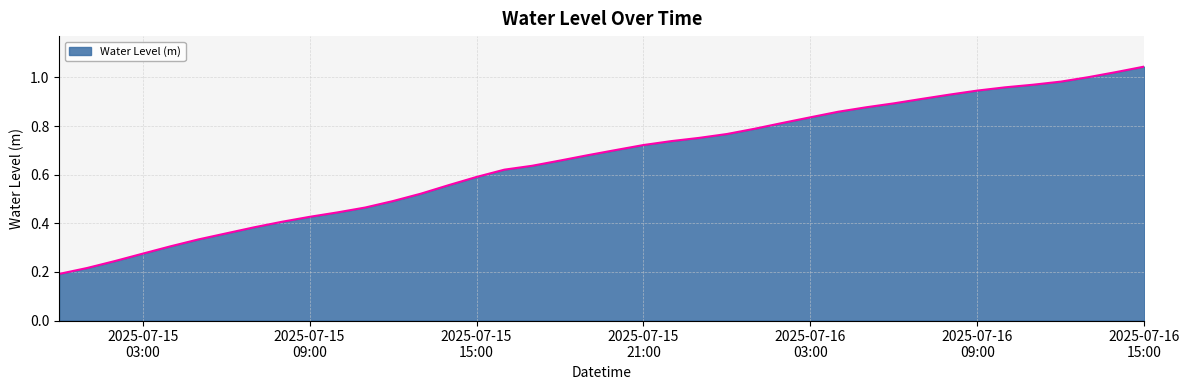

Which category has the highest value across all series?

2025-07-16
15:00